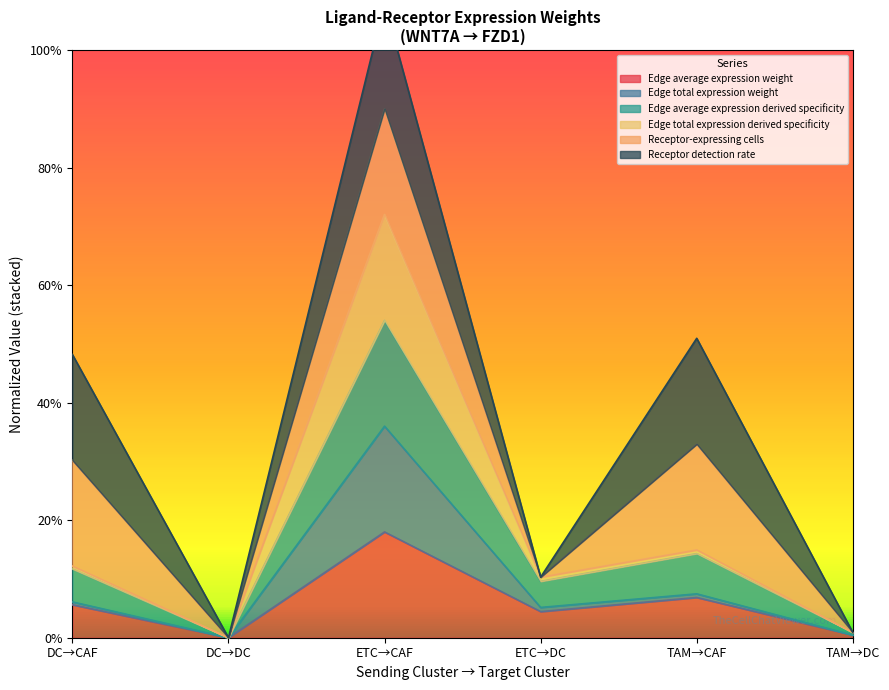

In Edge total expression weight, how many points are higher than both neighbors (excluding endpoints)?

2